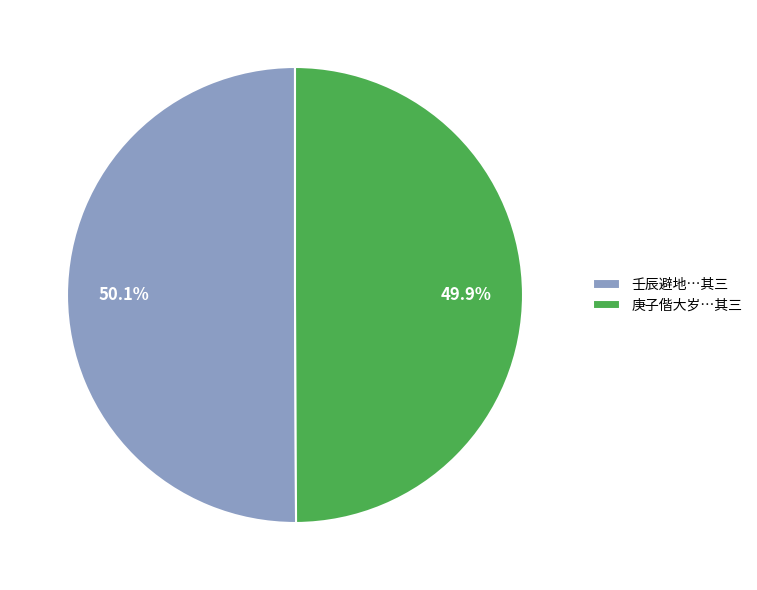

What percentage do 壬辰避地…其三 and 庚子偕大岁…其三 together represent?

100.0%